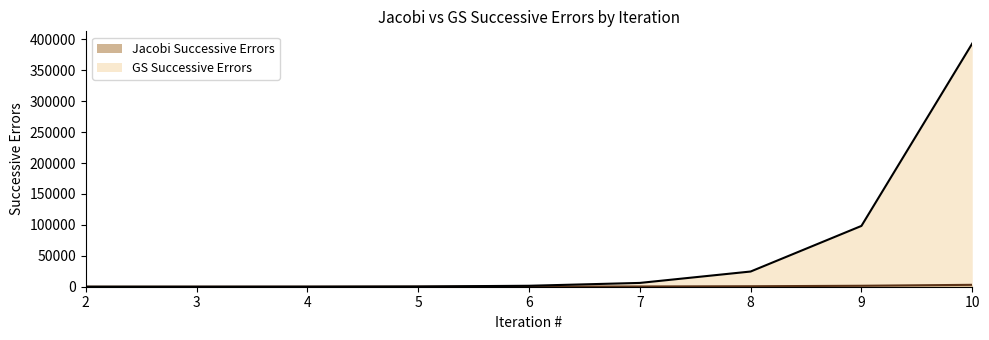

Reading right to left, extract all data points from this chart.

Jacobi Successive Errors: 10=3072	9=1536	8=768	7=384	6=192	5=96	4=48	3=24	2=12
GS Successive Errors: 10=393216	9=98304	8=24576	7=6144	6=1536	5=384	4=96	3=24	2=6